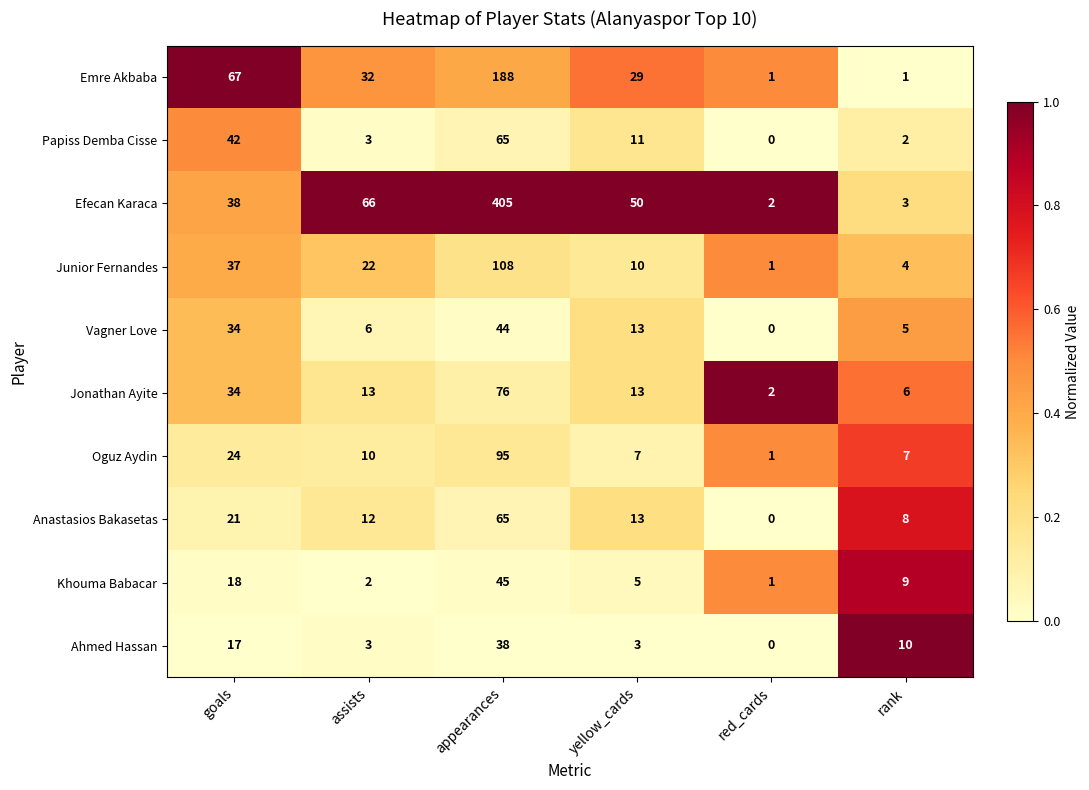

Is it true that Junior Fernandes equals 108 at appearances?

True